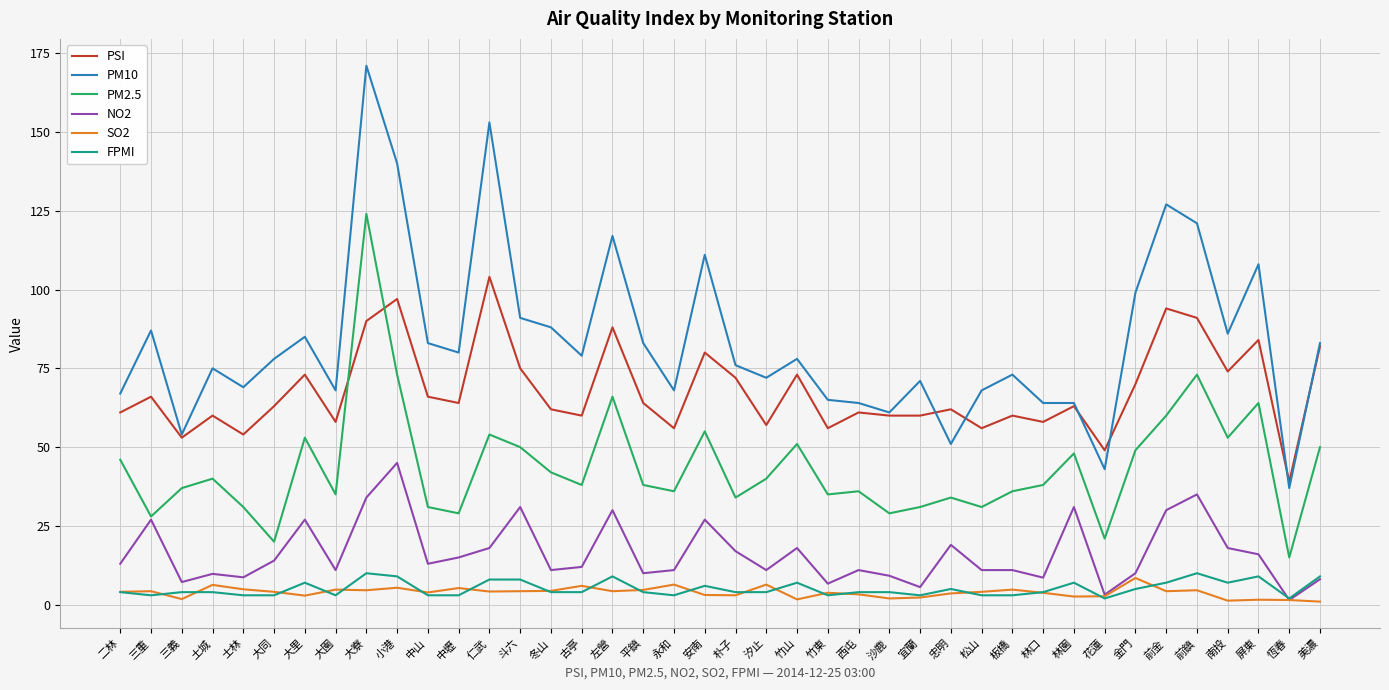

List the series in order of their peak value, lowest first.

SO2, FPMI, NO2, PSI, PM2.5, PM10